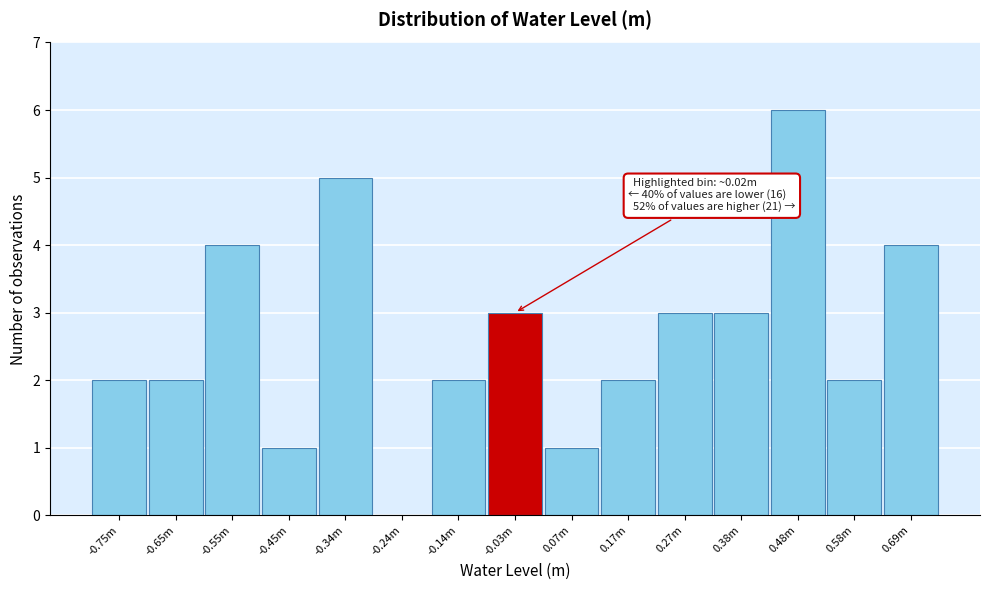

Reading left to right, extract all data points from this chart.

-0.75m=2	-0.65m=2	-0.55m=4	-0.45m=1	-0.34m=5	-0.24m=0	-0.14m=2	-0.03m=3	0.07m=1	0.17m=2	0.27m=3	0.38m=3	0.48m=6	0.58m=2	0.69m=4